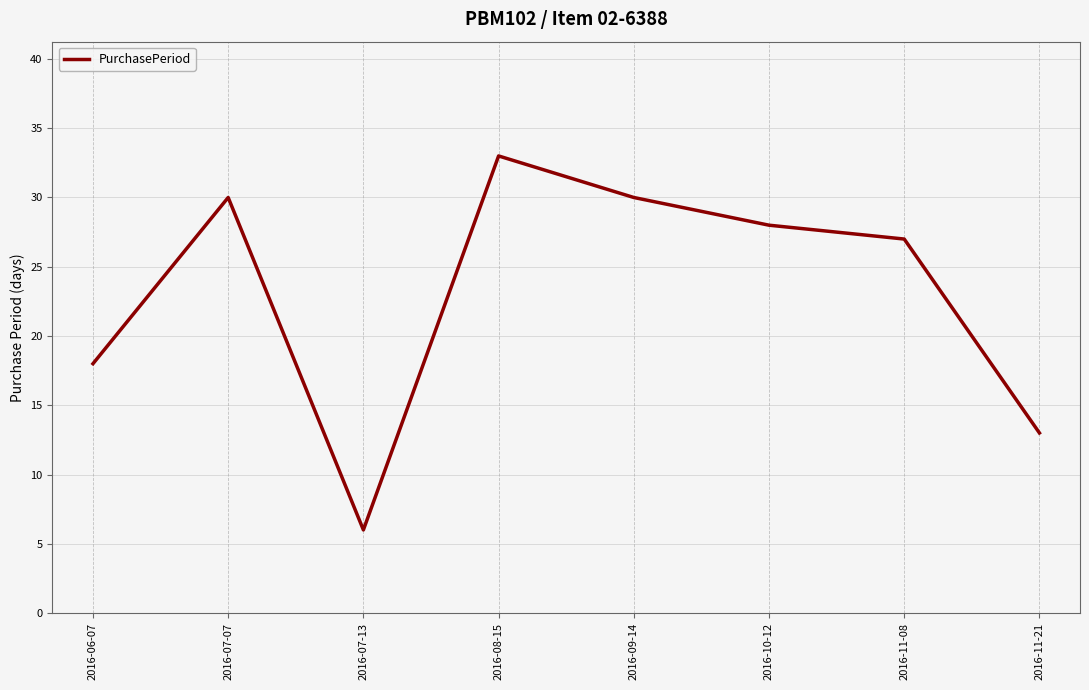

Where is the data nearest to the value 19?

2016-06-07